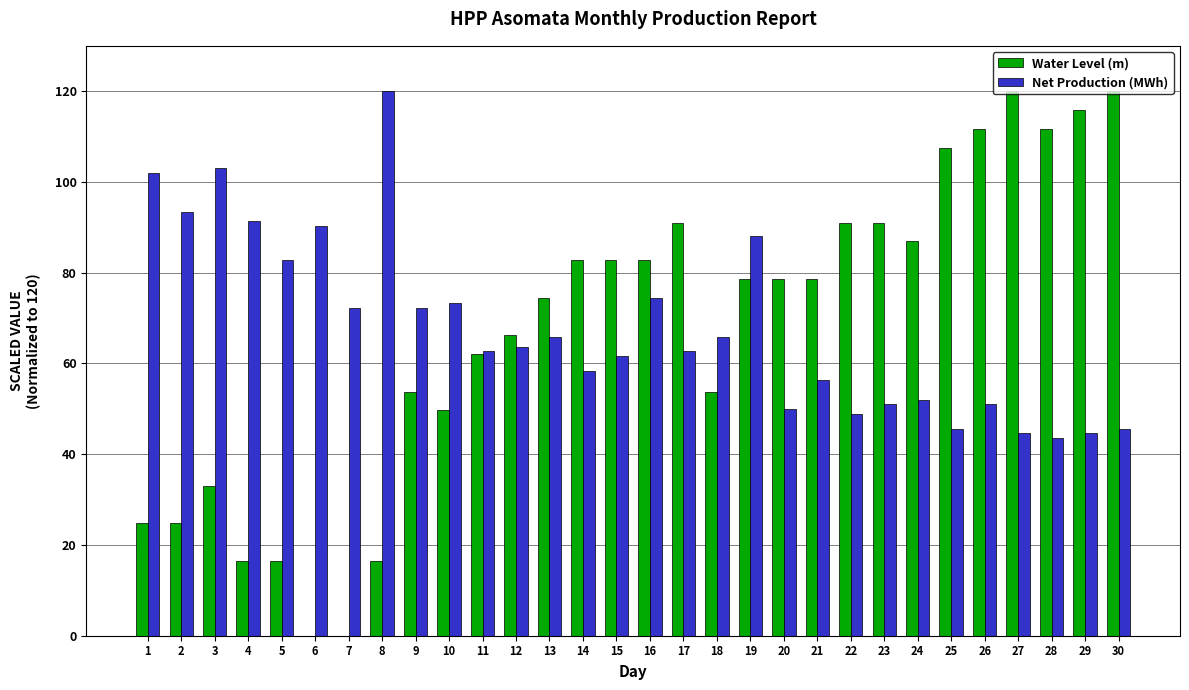

Reading left to right, extract all data points from this chart.

Water Level (m): 1=24.8	2=24.8	3=33.1	4=16.6	5=16.6	6=0.0	7=0.0	8=16.6	9=53.8	10=49.7	11=62.1	12=66.2	13=74.5	14=82.8	15=82.8	16=82.8	17=91.0	18=53.8	19=78.6	20=78.6	21=78.6	22=91.0	23=91.0	24=86.9	25=107.6	26=111.7	27=120.0	28=111.7	29=115.9	30=120.0
Net Production (MWh): 1=101.9	2=93.5	3=103.0	4=91.3	5=82.8	6=90.3	7=72.2	8=120.0	9=72.2	10=73.3	11=62.7	12=63.7	13=65.8	14=58.4	15=61.6	16=74.3	17=62.7	18=65.8	19=88.1	20=49.9	21=56.3	22=48.8	23=51.0	24=52.0	25=45.7	26=51.0	27=44.6	28=43.5	29=44.6	30=45.7